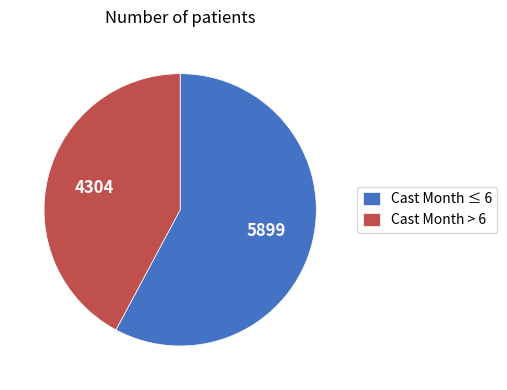

How many slices are in this pie chart?

2